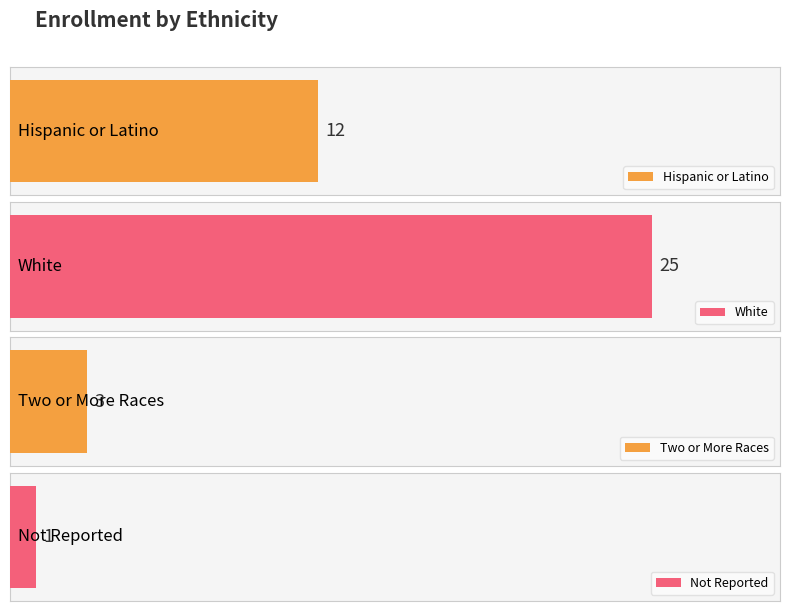

Does the chart contain any negative values?

No